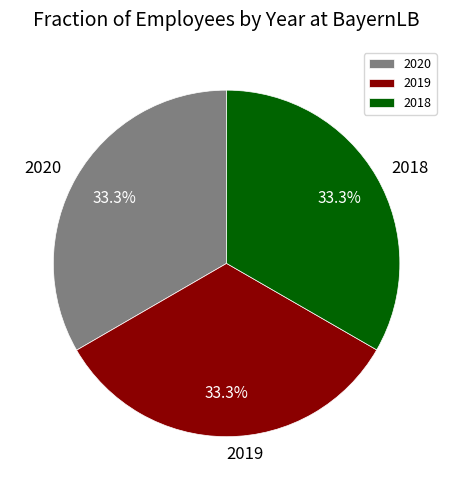

Is the sum of 2019 and 2018 greater than half?

Yes